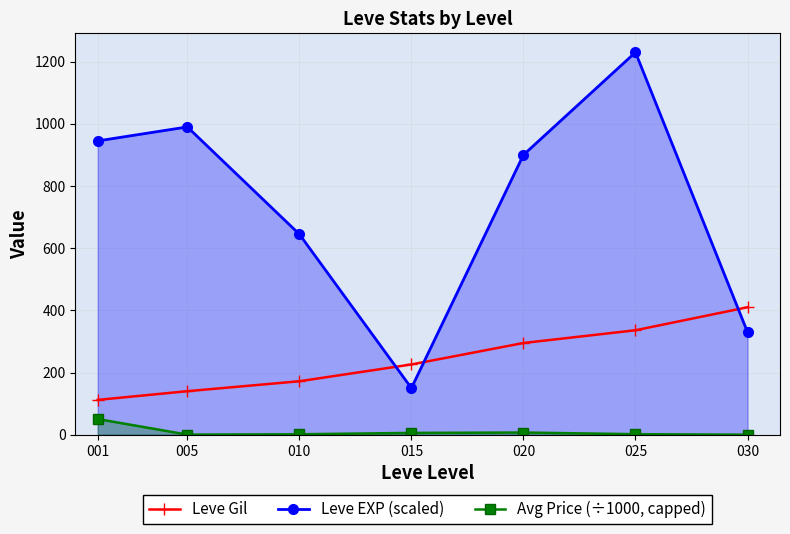

What is the value of the Leve EXP (scaled) point at the 7th from the left?

330.0